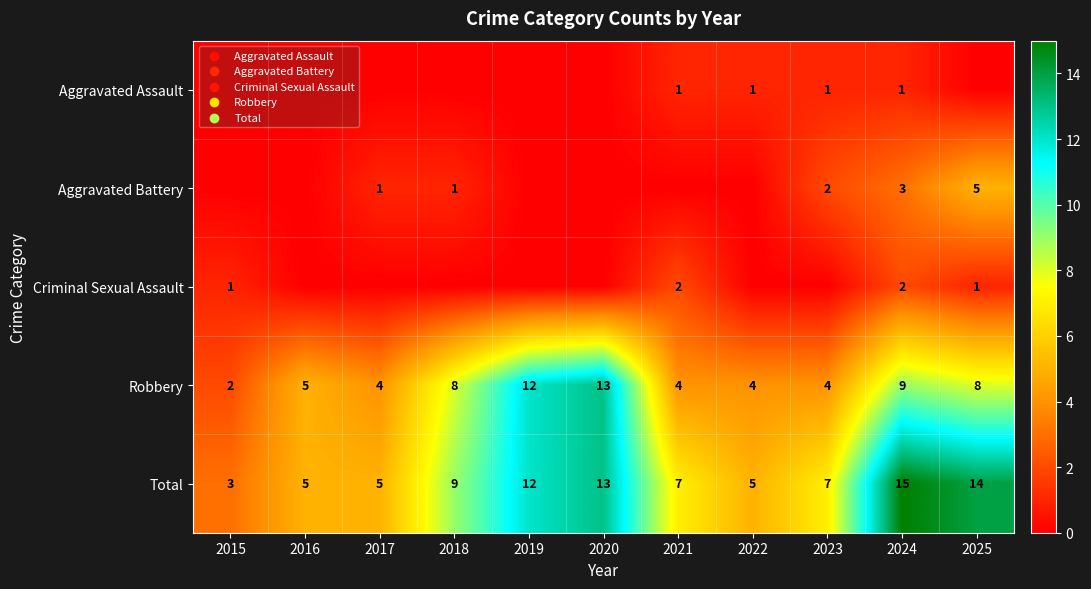

At how many categories does at least one series exceed 11?

4